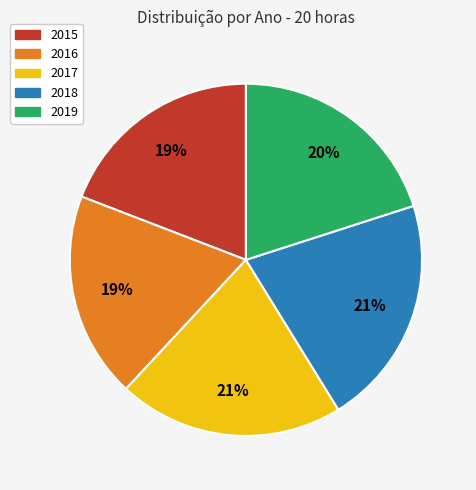

Does 2019 represent more than half of the total?

No